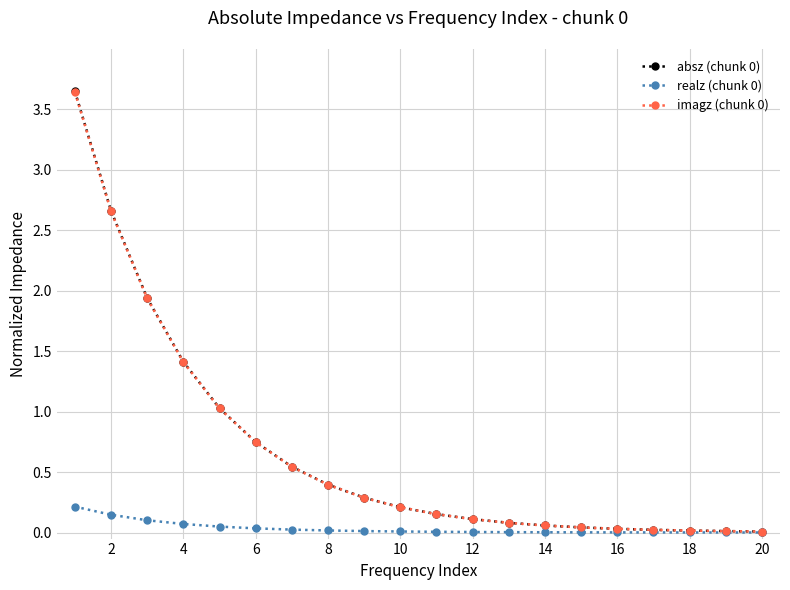

What is the value of the imagz (chunk 0) point at the 3rd from the left?

1.9